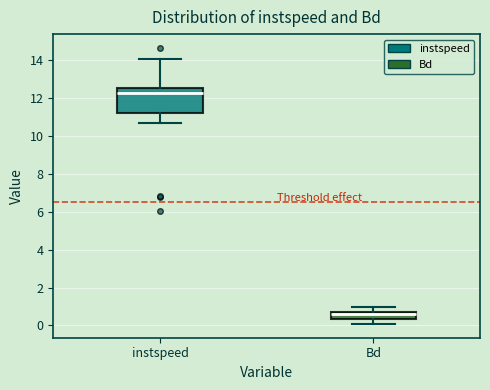

Reading left to right, read every box against the y-axis: the position of its median line, the range the box covers, and the ends of its whiskers. The values are not printed on the chart, so give them approximately, as read against the axis.

instspeed: median 12.2, box 11.2 to 12.6, whiskers 10.8 to 14.0
Bd: median 0.6 (just below the box's upper edge), box 0.4 to 0.6, whiskers 0.0 to 1.0